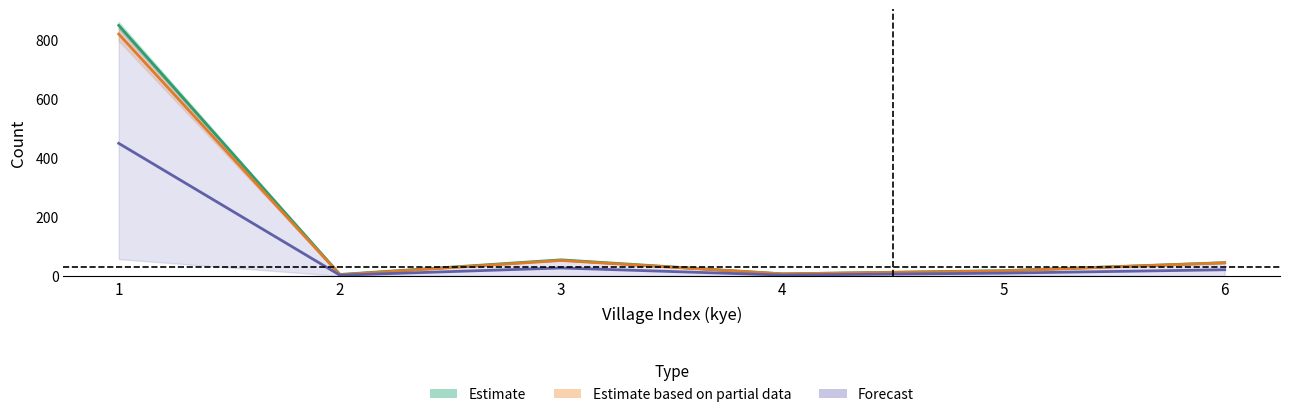

Is the value of BBI_sabah at 1 greater than the value of BI_sabah at 6?

Yes